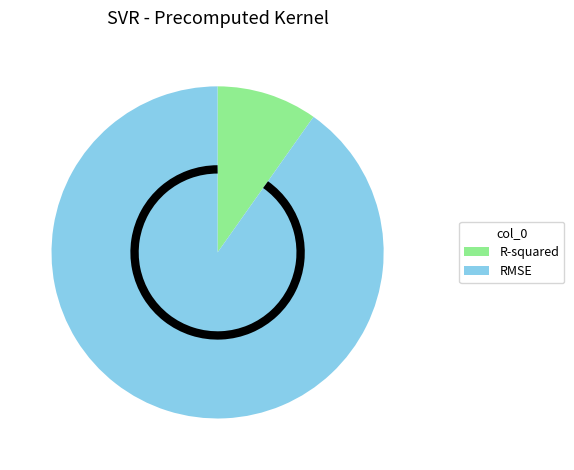

The RMSE slice represents 90% of the pie. True or false?

True